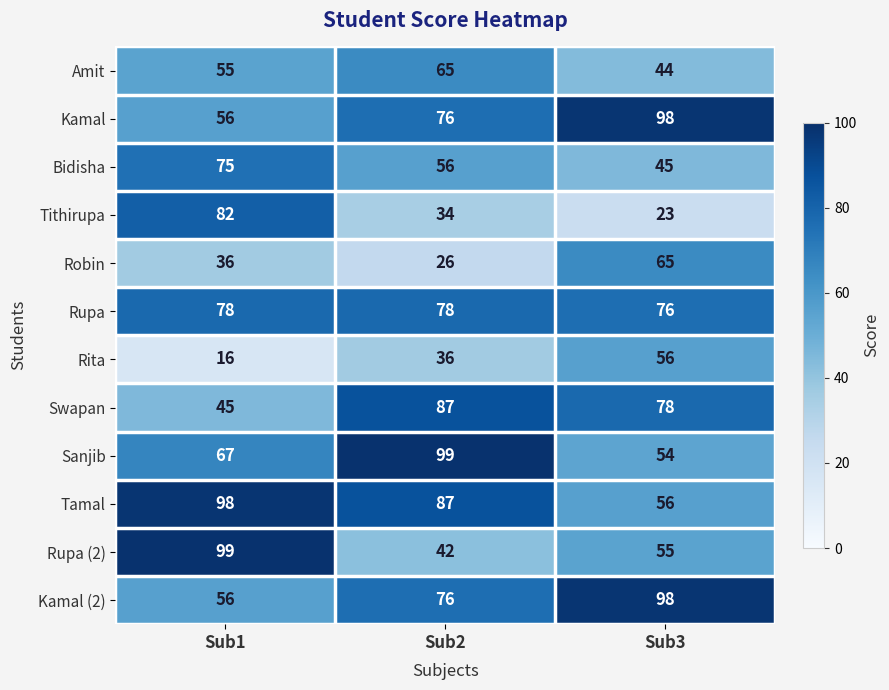

Which series has the largest total across all categories?

Tamal